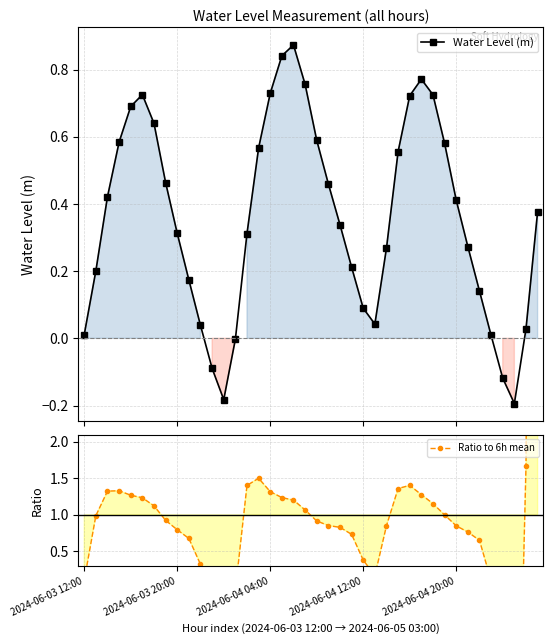

At which category is the sum across all series the highest?

39